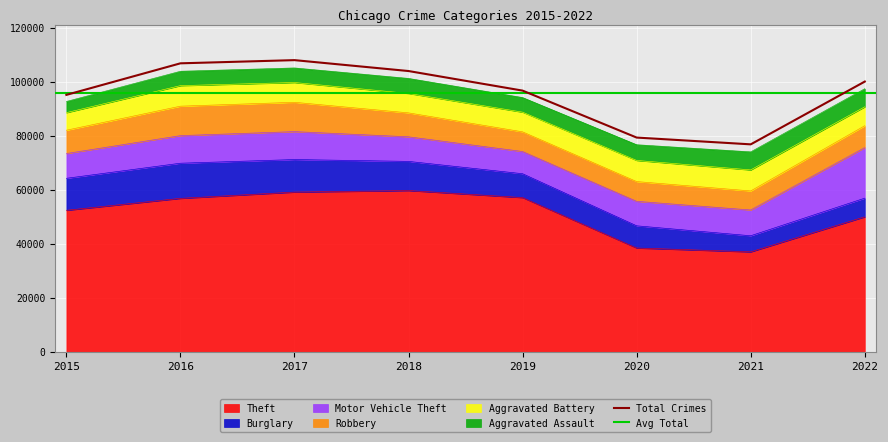

True or false: Theft and Aggravated Battery intersect in this chart.

False